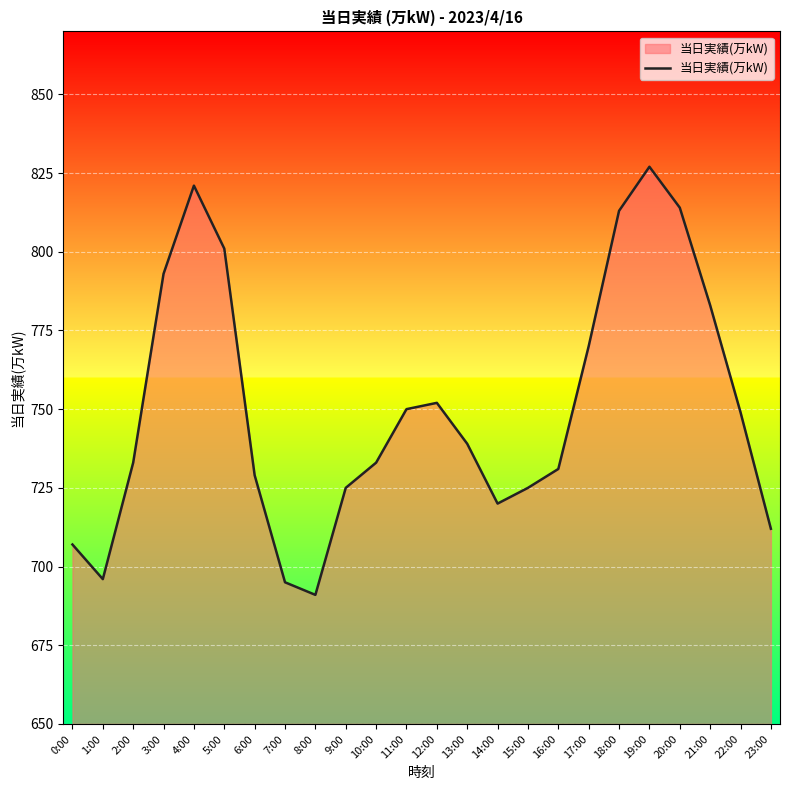

Reading left to right, extract all data points from this chart.

707	696	733	793	821	801	729	695	691	725	733	750	752	739	720	725	731	770	813	827	814	783	749	712